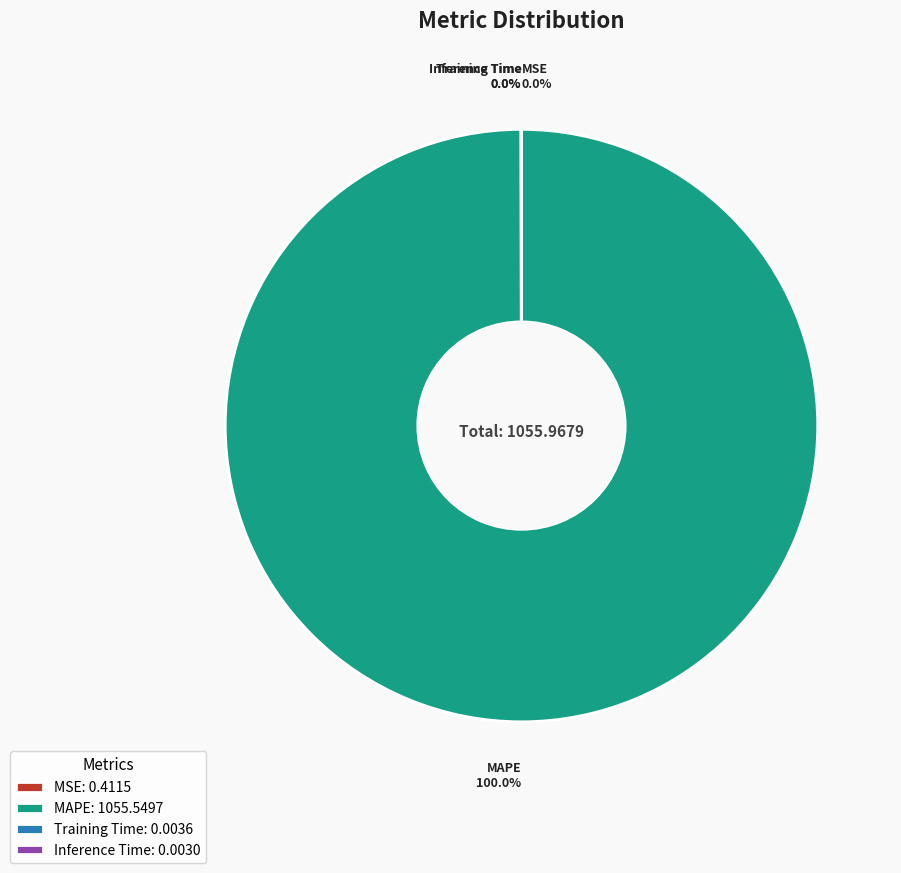

What percentage is NOT represented by MSE?

100.0%